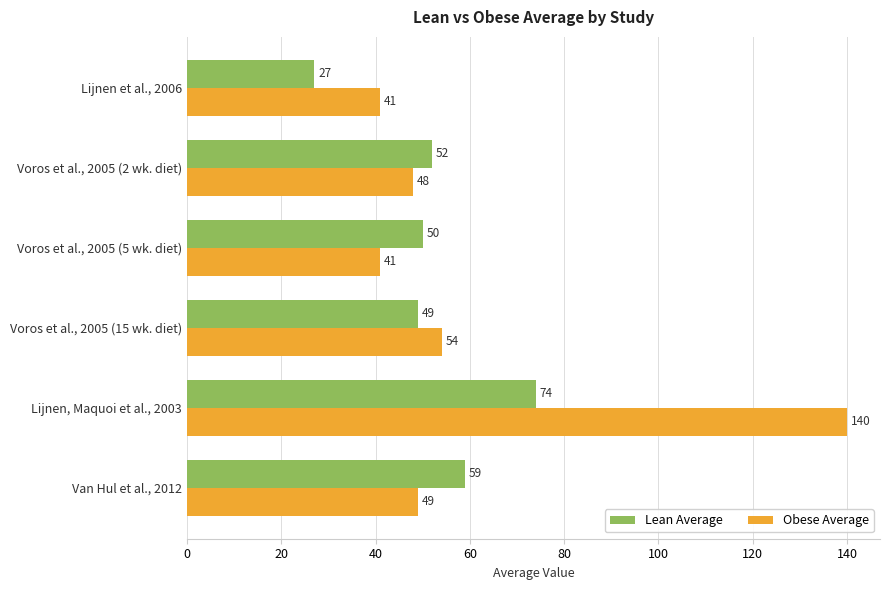

Count the number of data series in this chart.

2